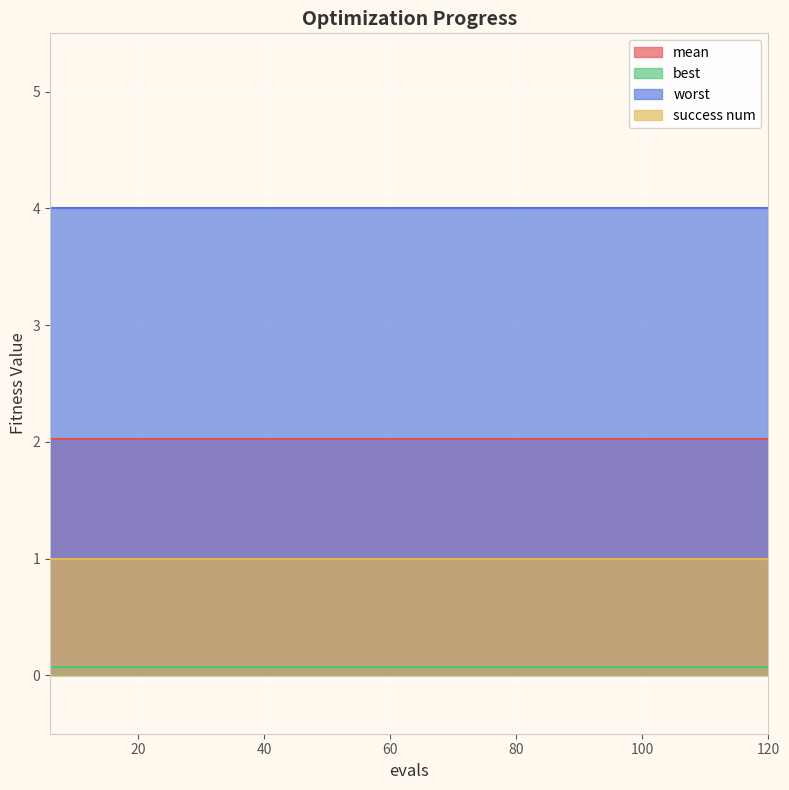

What is the total value across all series at 90?

7.1